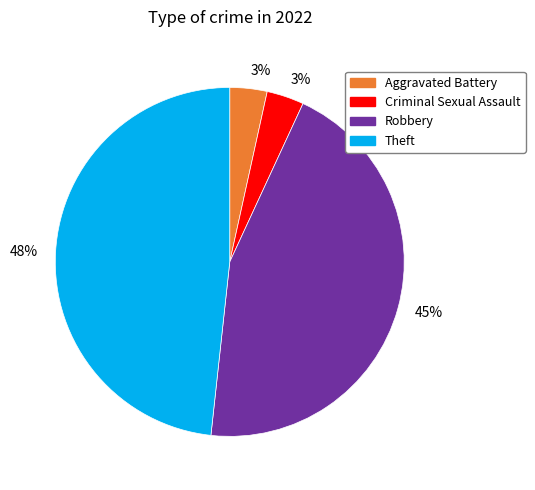

Between Theft and Robbery, which is larger?

Theft